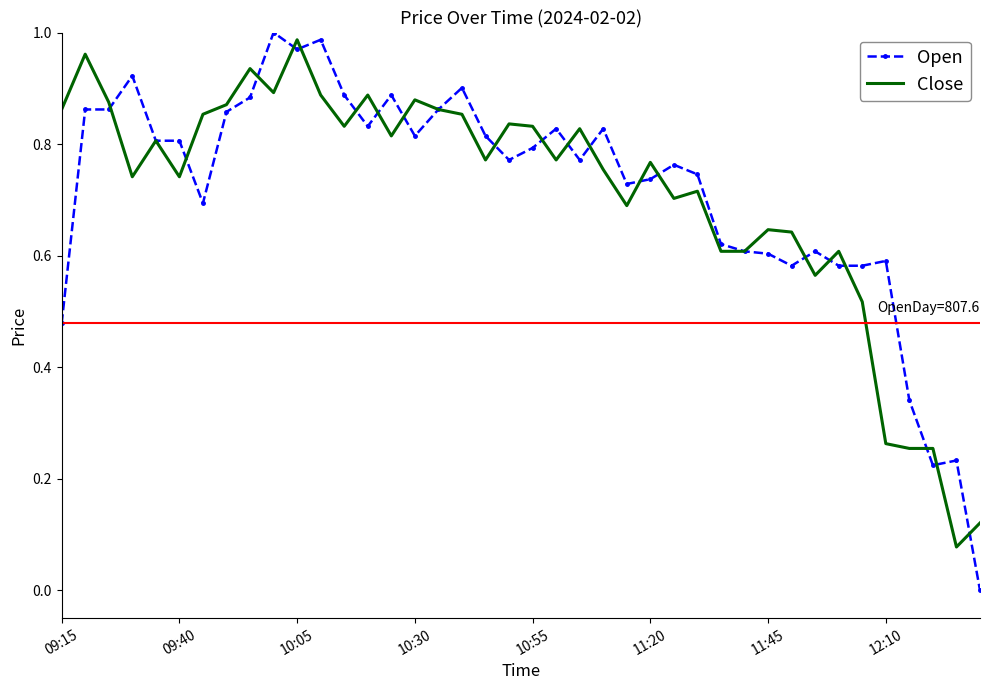

At which category is the sum across all series the highest?

10:05